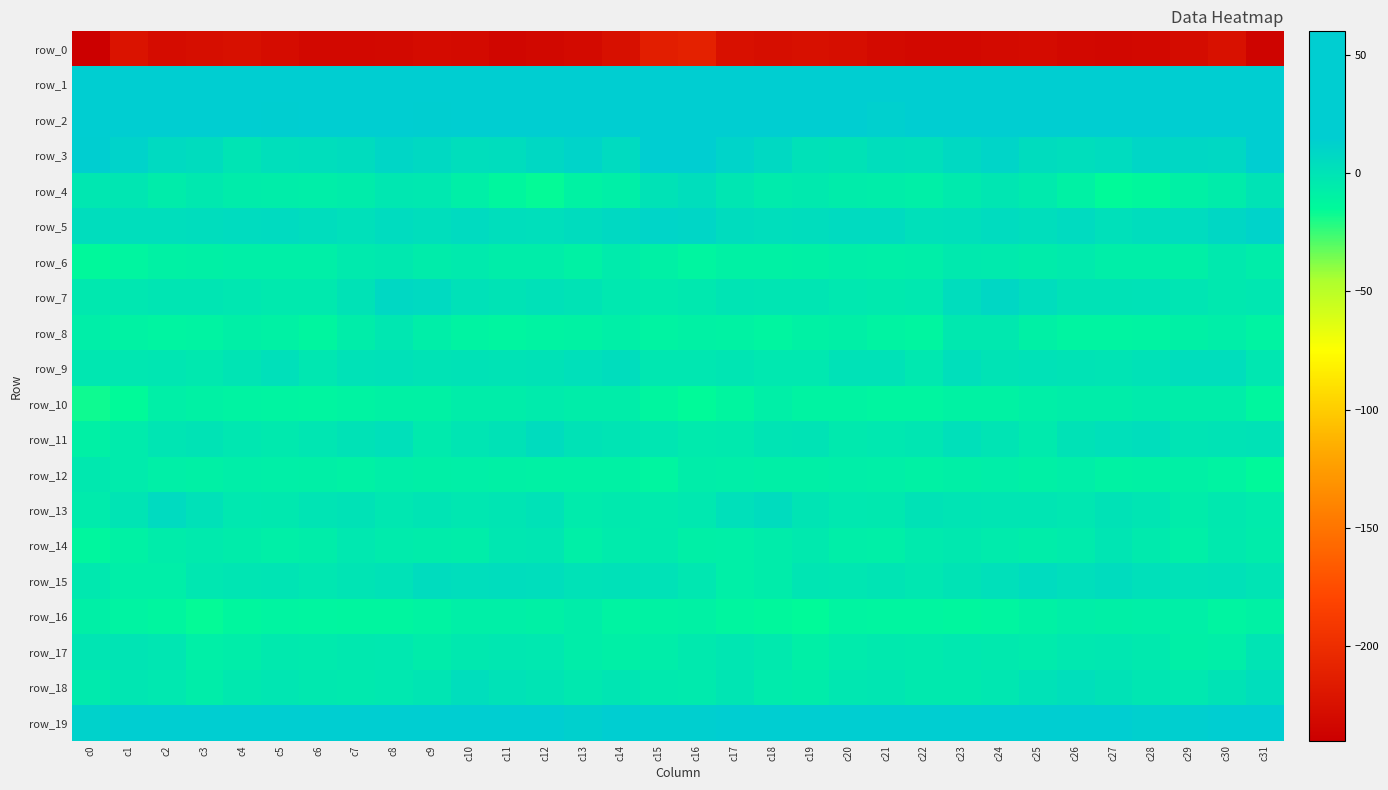

Which series has the largest total across all categories?

row_1